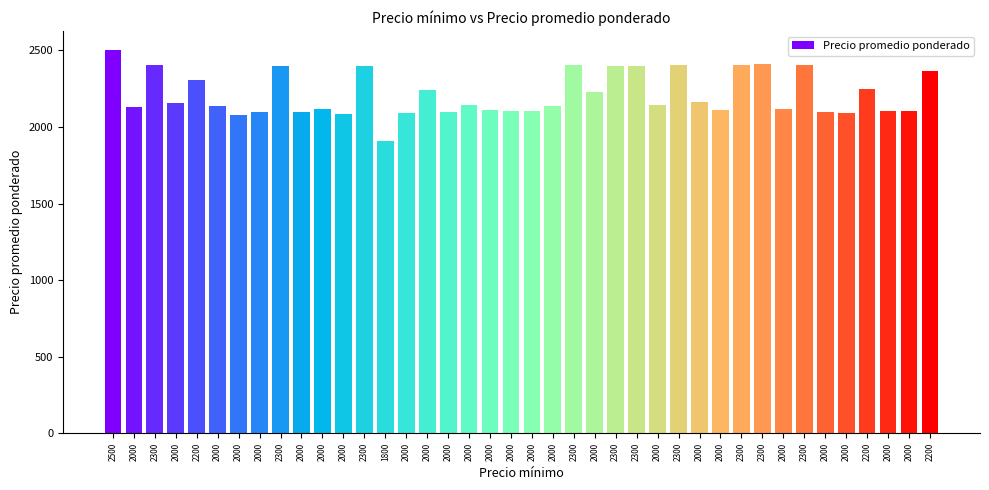

List the labels in order of value, smallest first.

1800, 2000, 2000, 2000, 2000, 2000, 2000, 2000, 2000, 2000, 2000, 2000, 2000, 2000, 2000, 2000, 2000, 2000, 2000, 2000, 2000, 2000, 2000, 2000, 2000, 2000, 2200, 2200, 2200, 2300, 2300, 2300, 2300, 2300, 2300, 2300, 2300, 2300, 2300, 2500